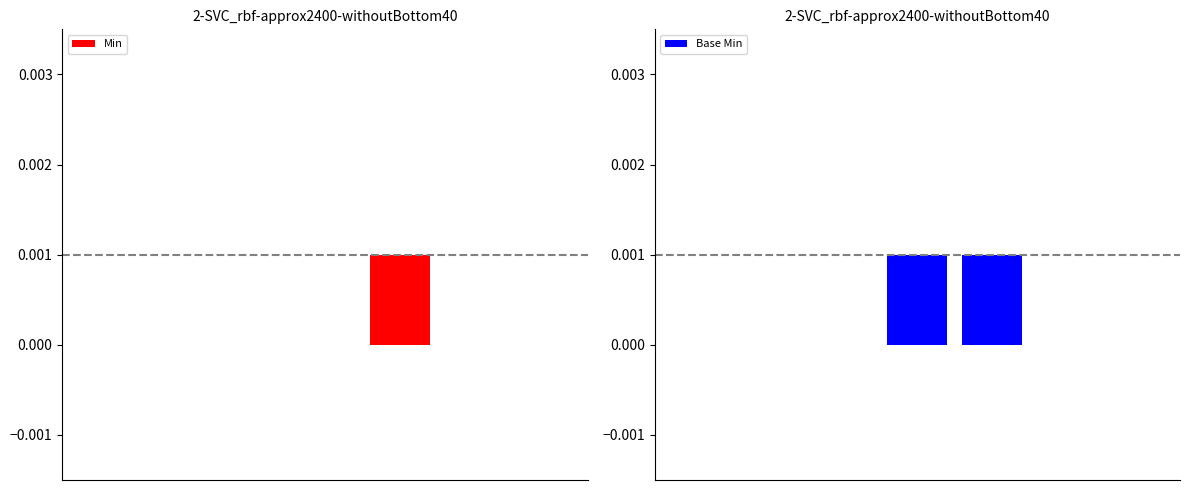

How many distinct data groups are displayed?

2